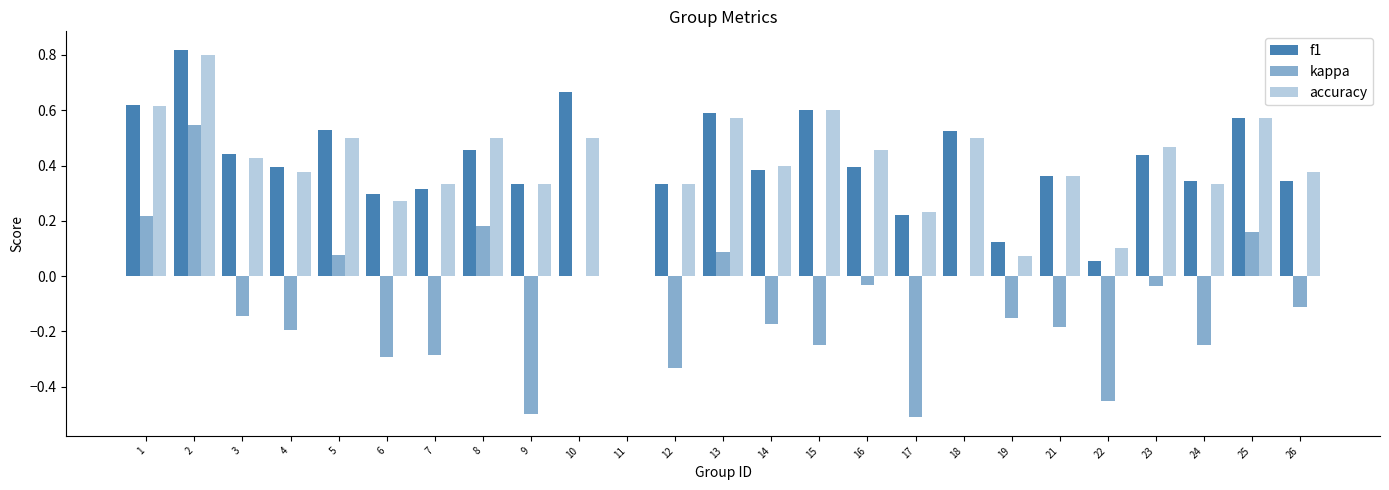

How many series are shown in this chart?

3